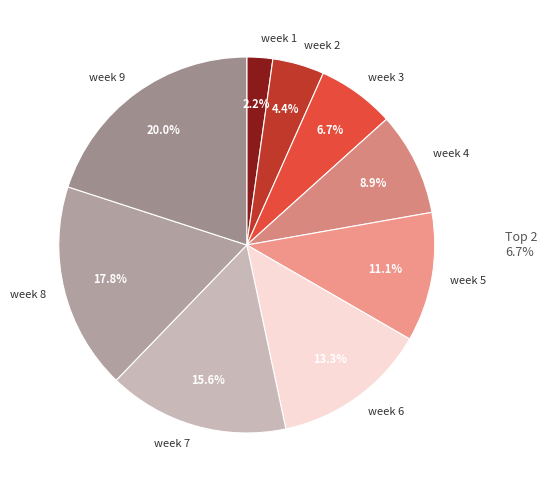

To the nearest percent, what percentage of the pie is week 7?

16%